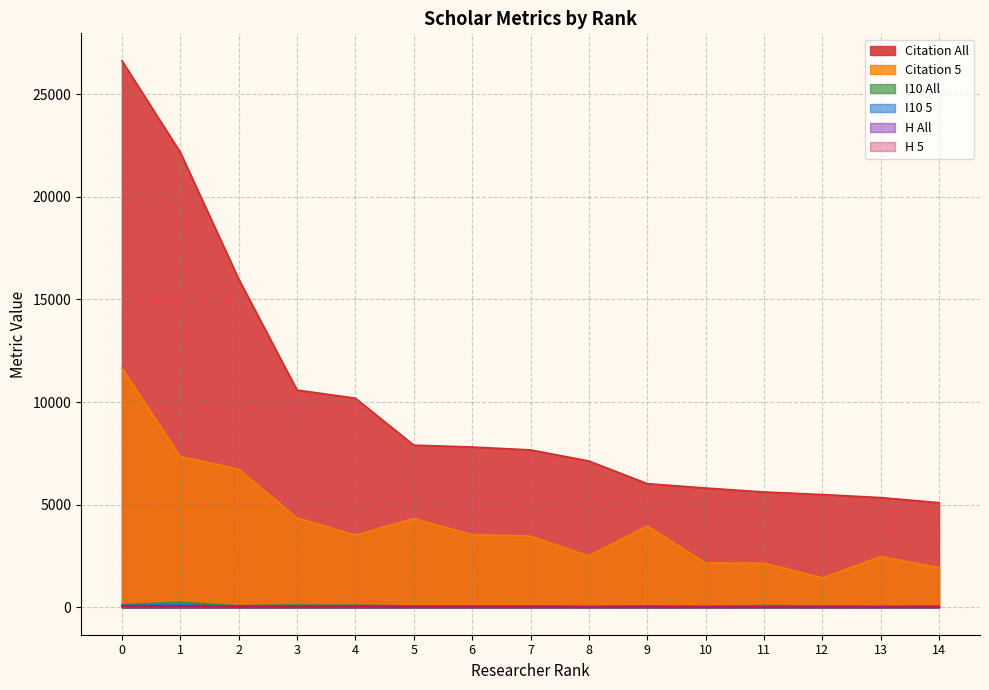

True or false: Citation All has more than 2 points higher than both neighbors.

False